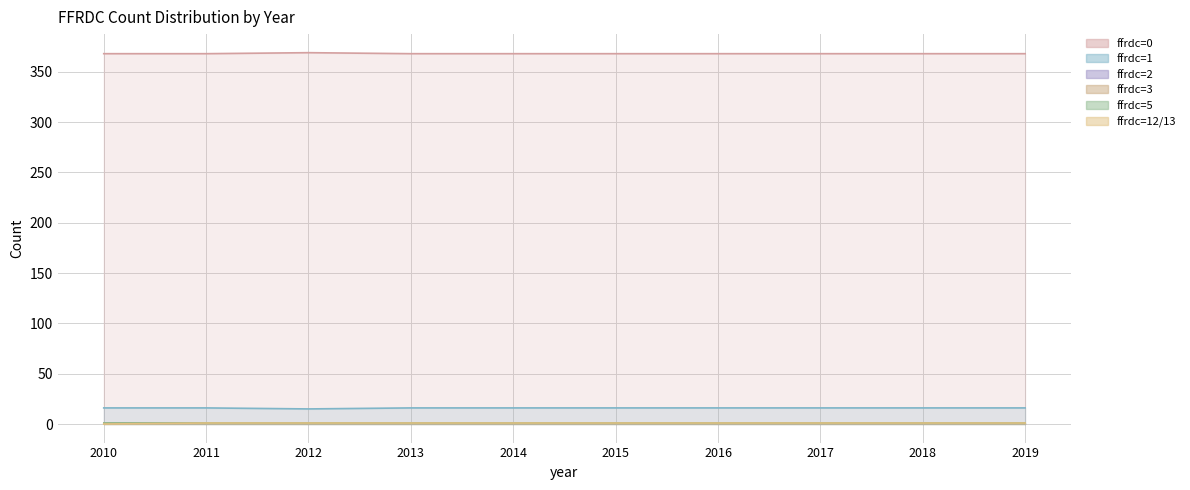

Which category has the highest value in the ffrdc=0 series?

2012